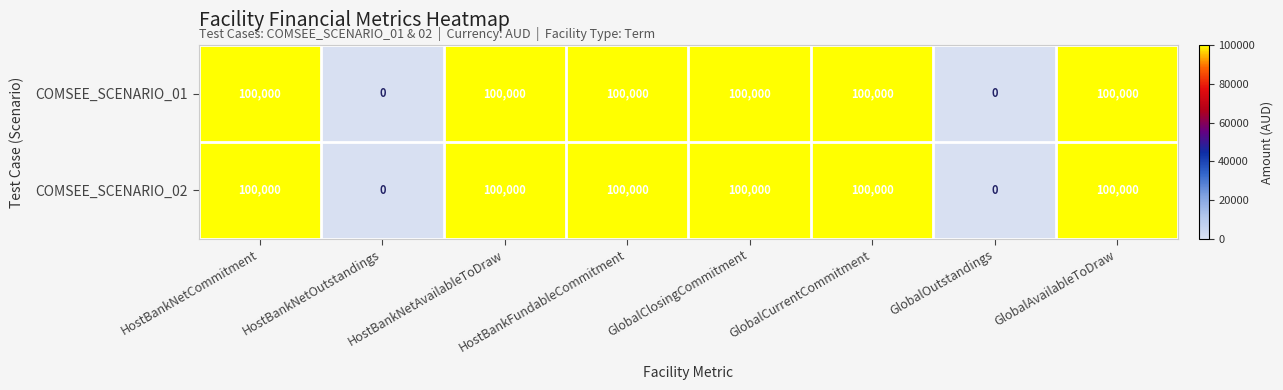

The value of COMSEE_SCENARIO_02 at HostBankFundableCommitment is 68202. True or false?

False